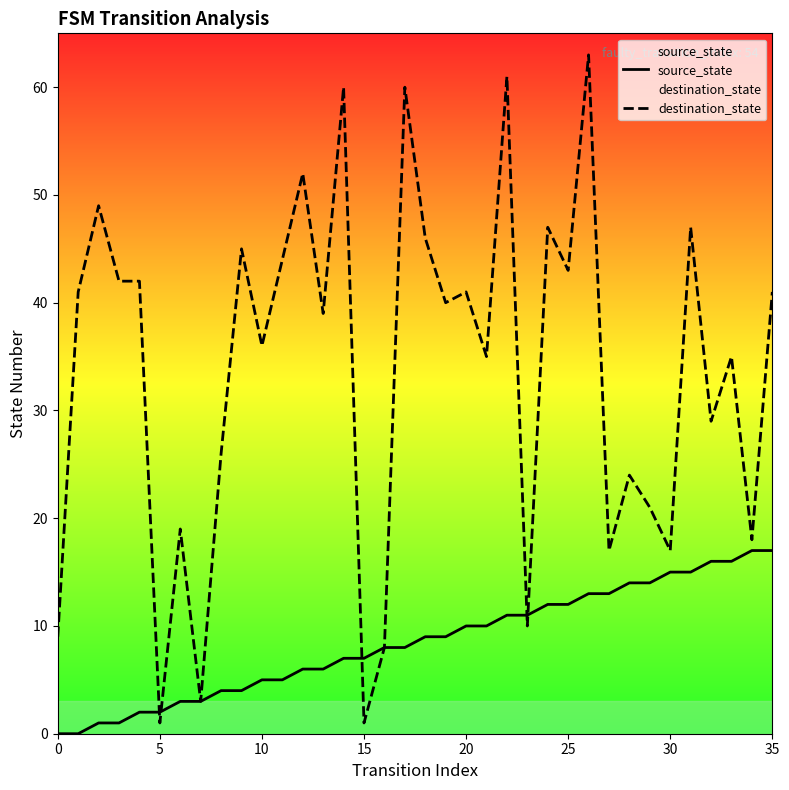

How many intersections are there between source_state and destination_state?

5